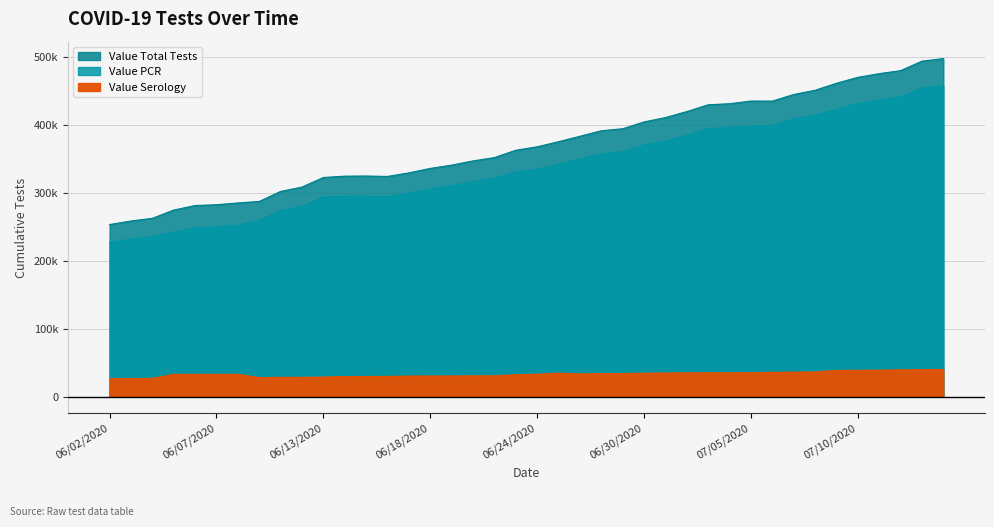

Where does the Value Total Tests series first go above 368152?

06/25/2020